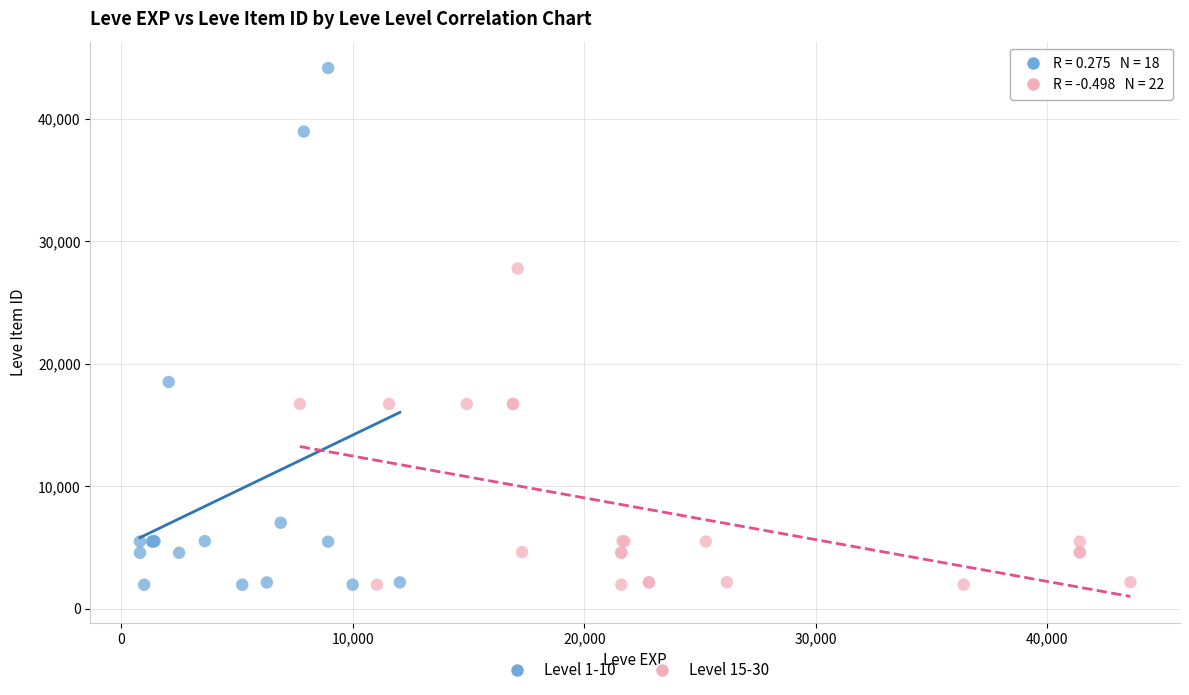

Which series has the widest spread of Y values?

Level 1-10